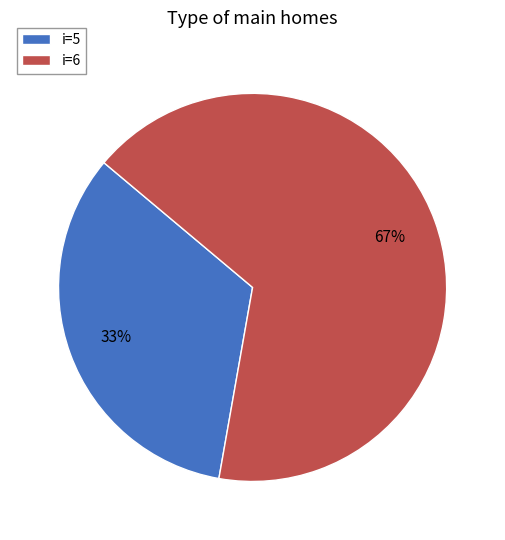

What is the smallest slice in the pie chart?

i=5